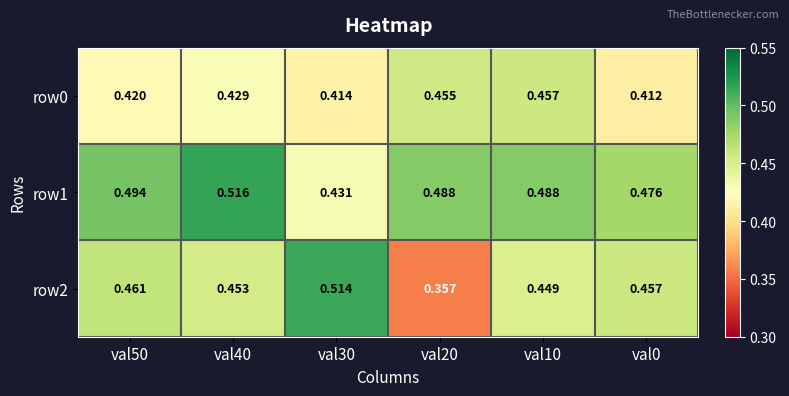

Is the value of row0 at val50 greater than the value of row1 at val0?

No